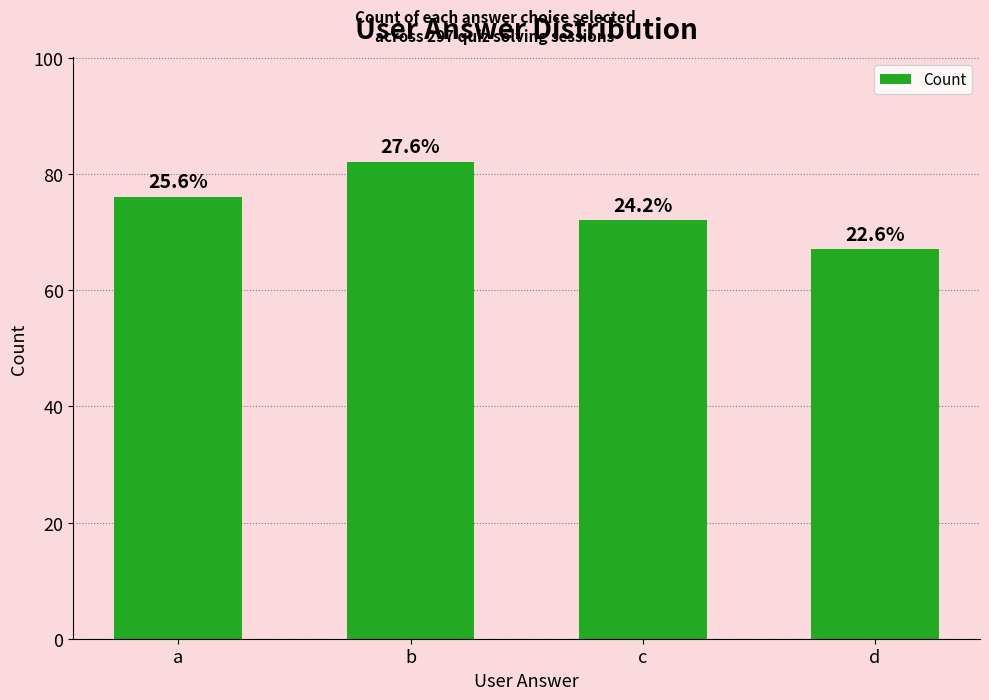

How many bars are there in total?

4